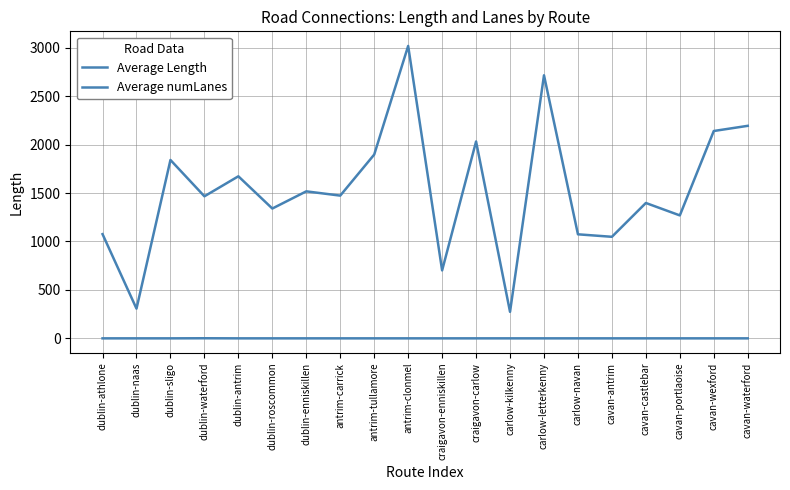

Which category has the lowest value in the Average numLanes series?

dublin-athlone